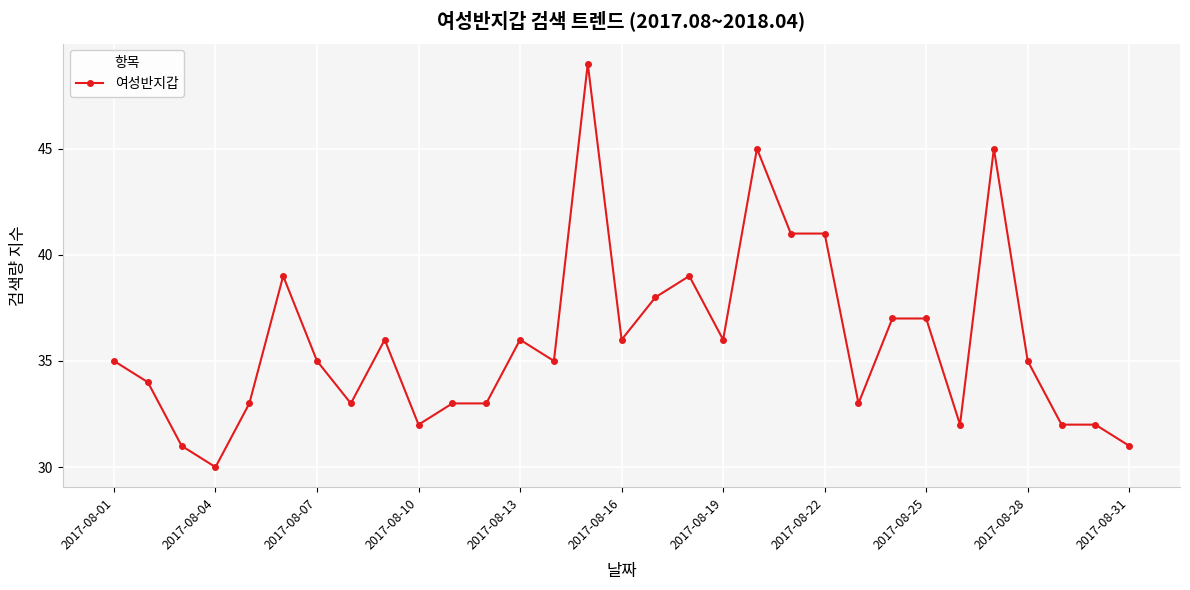

What is the value of the 12th point from the left?

33